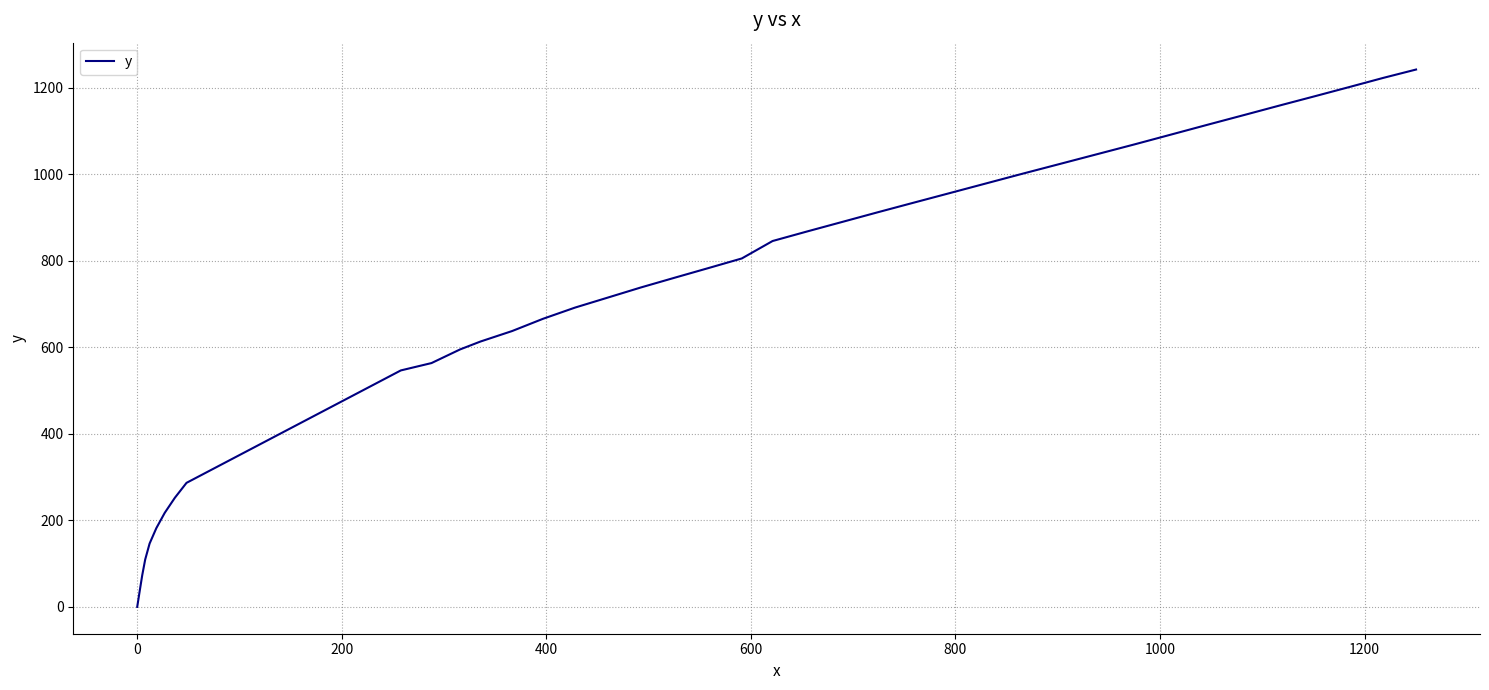

What is the difference between the maximum and minimum values?

1241.8